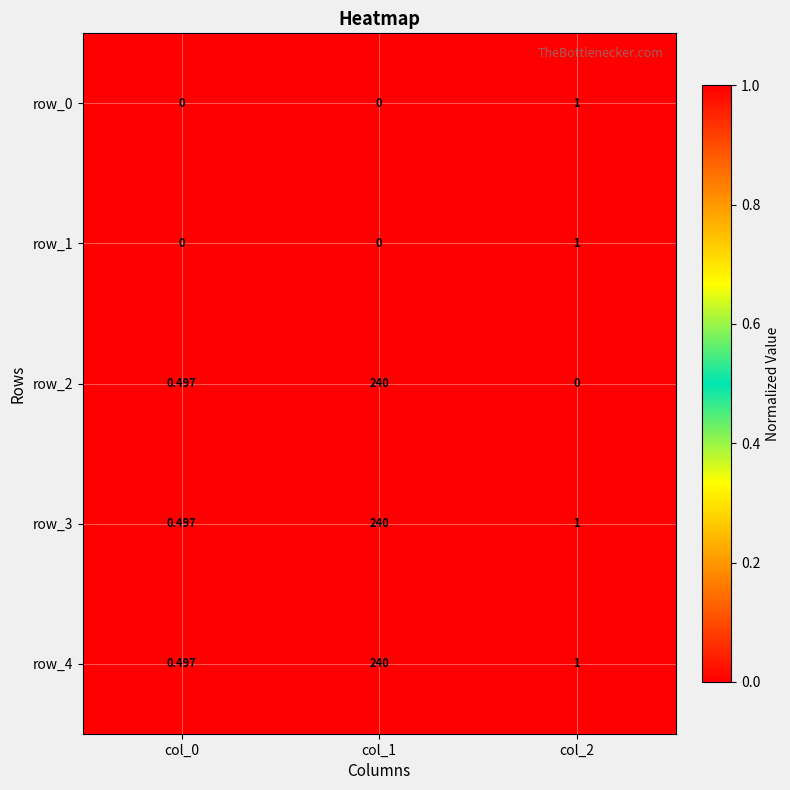

Is the value of row_1 at col_2 greater than the value of row_0 at col_1?

Yes